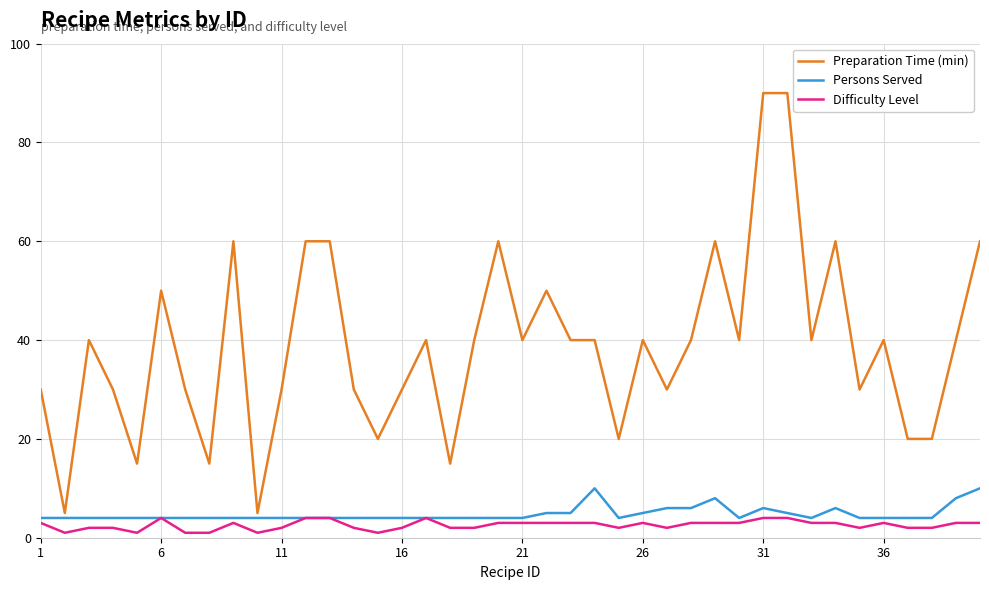

What is the maximum value shown in the chart?

90